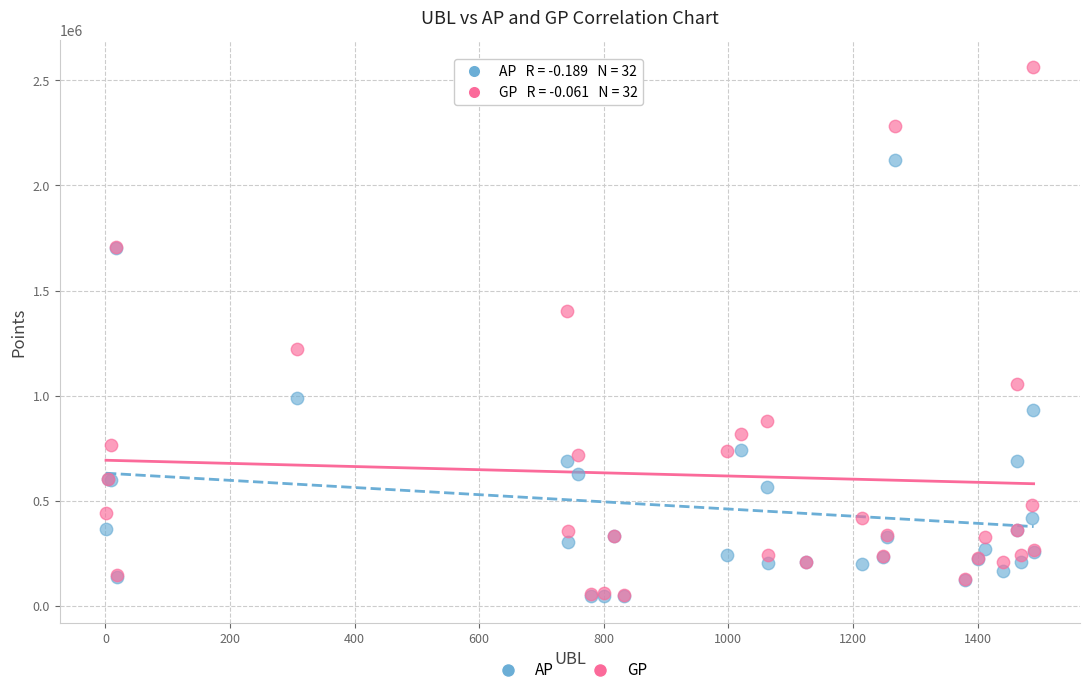

In the AP series, what Y value is closest to 1083097?

988046